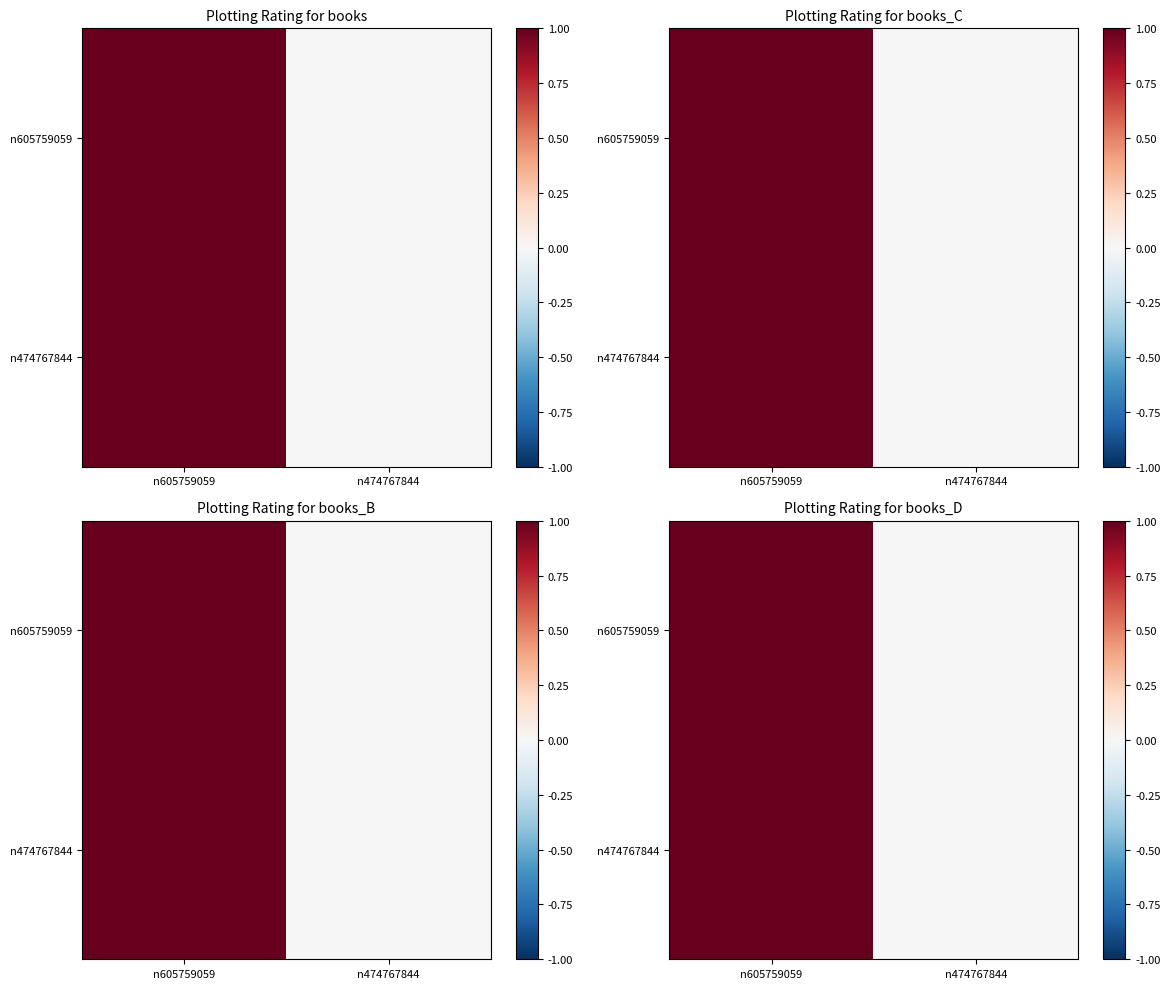

Between n474767844 and n605759059, which is larger?

n605759059